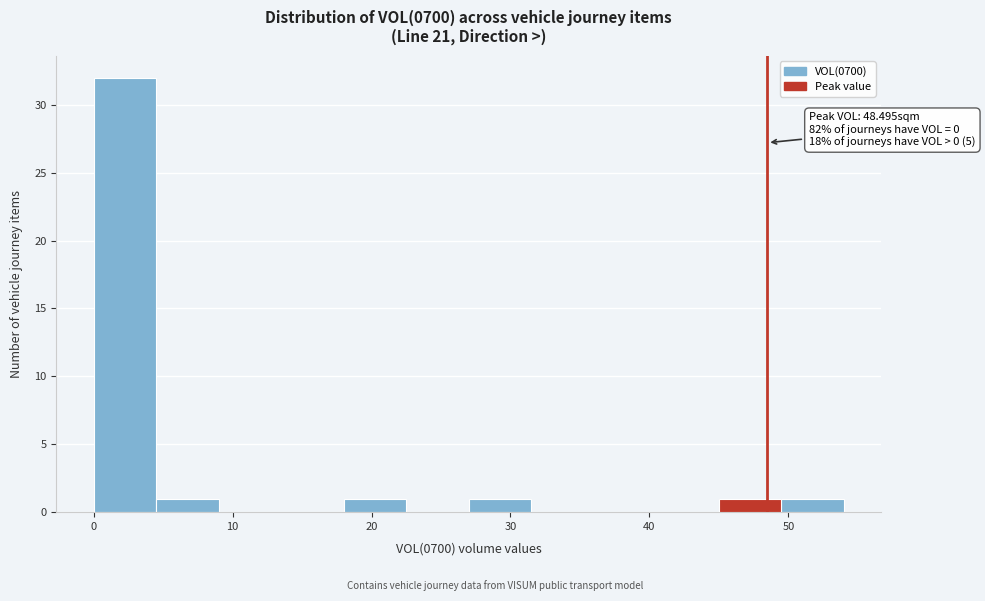

Over which range of the x-axis is the bar tallest?

0 to 4